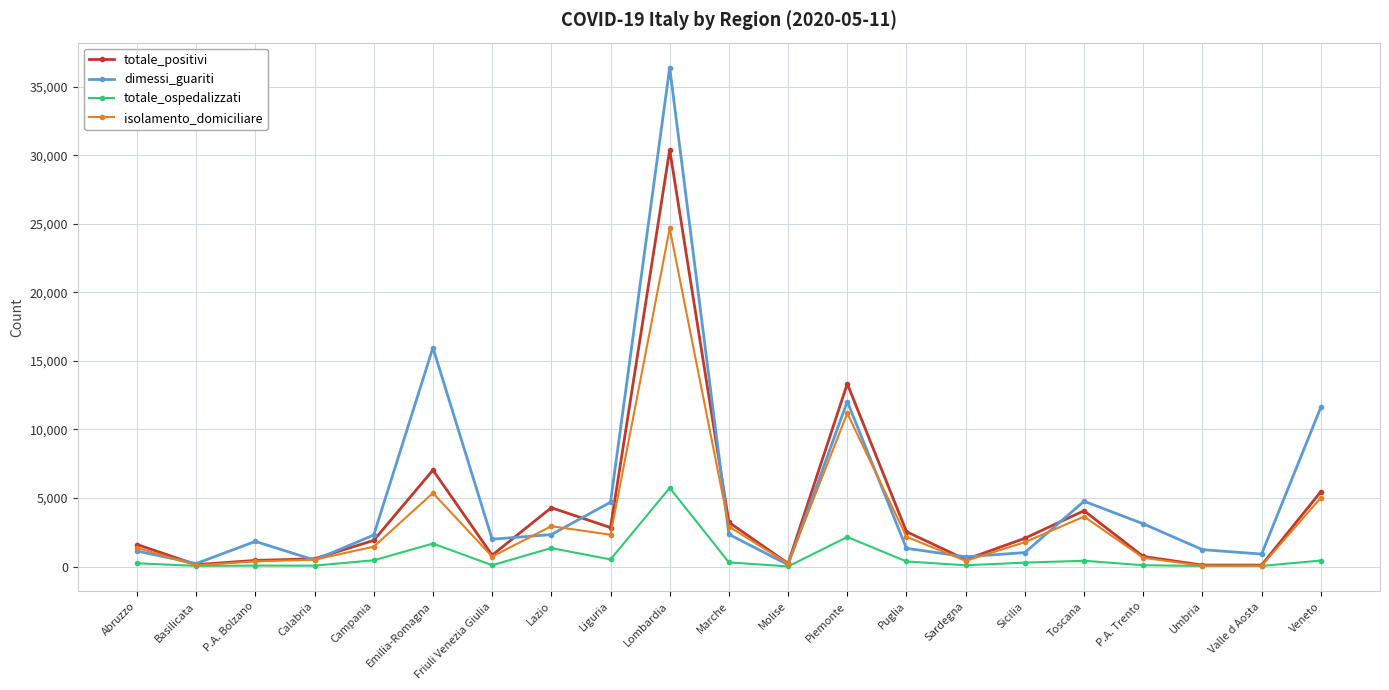

Between P.A. Trento and Umbria, which series saw the biggest shift?

dimessi_guariti